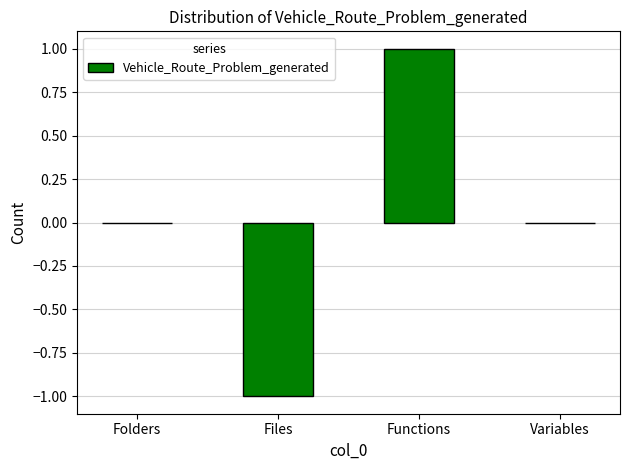

Reading right to left, extract all data points from this chart.

0	1	-1	0